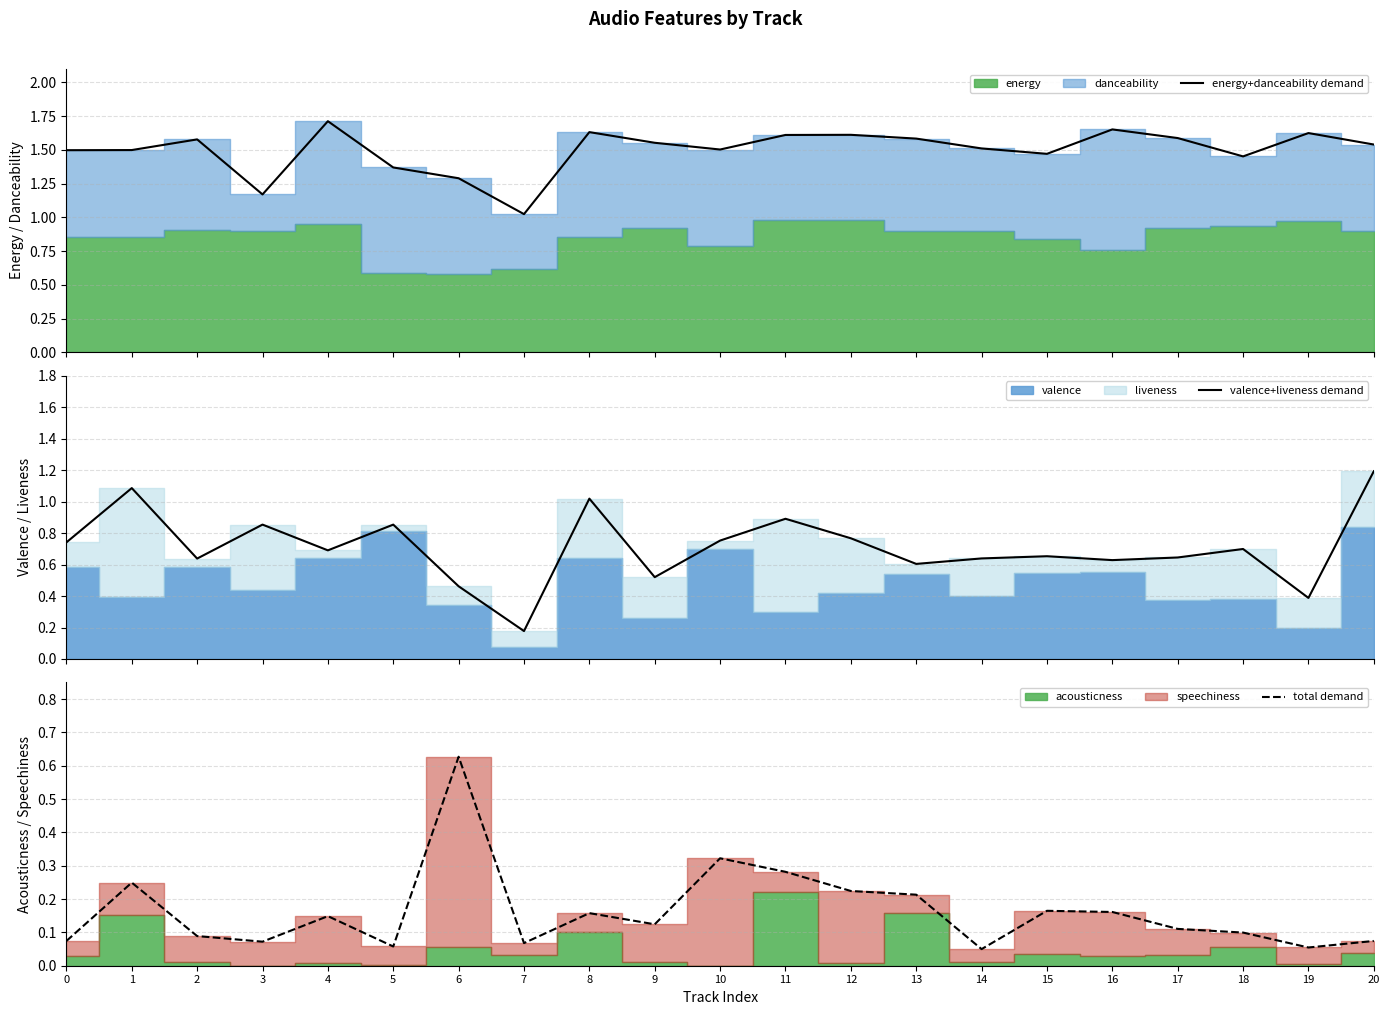

Which category has the highest value in the energy+danceability demand series?

4